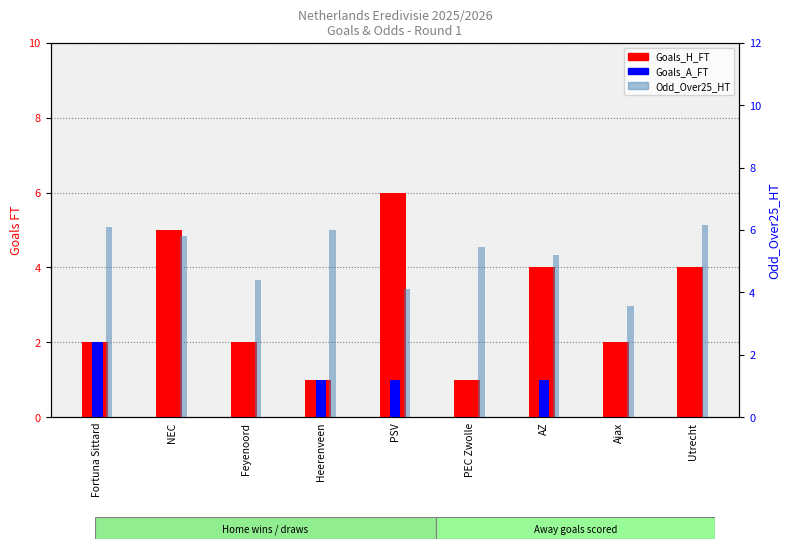

The value of Odd_Over25_HT at Ajax is 3.5. True or false?

True